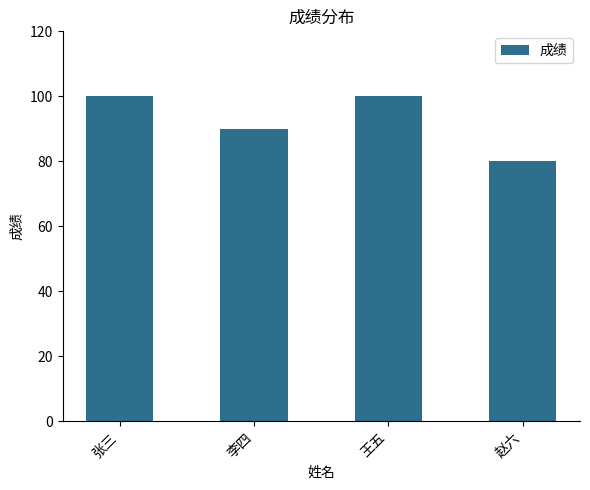

Which label corresponds to the smallest value in the chart?

赵六